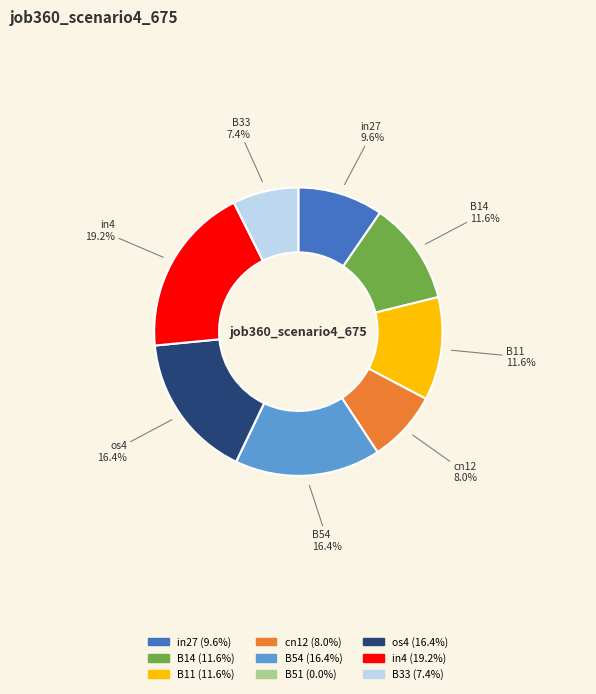

Is there any slice that represents more than half of the pie?

No